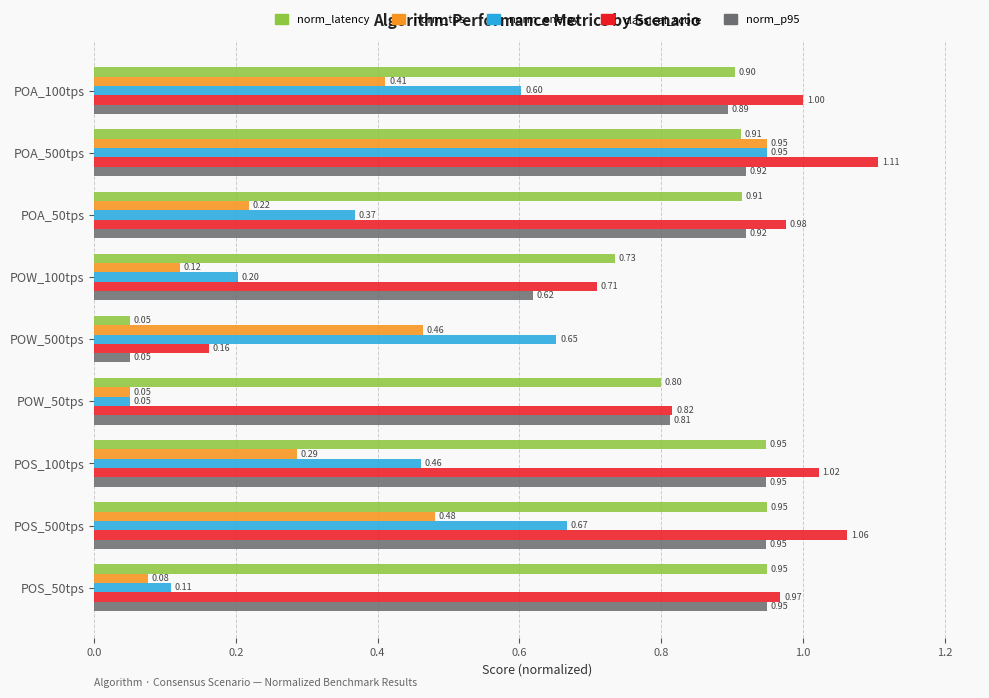

What is the sum of all norm_latency values?

7.2